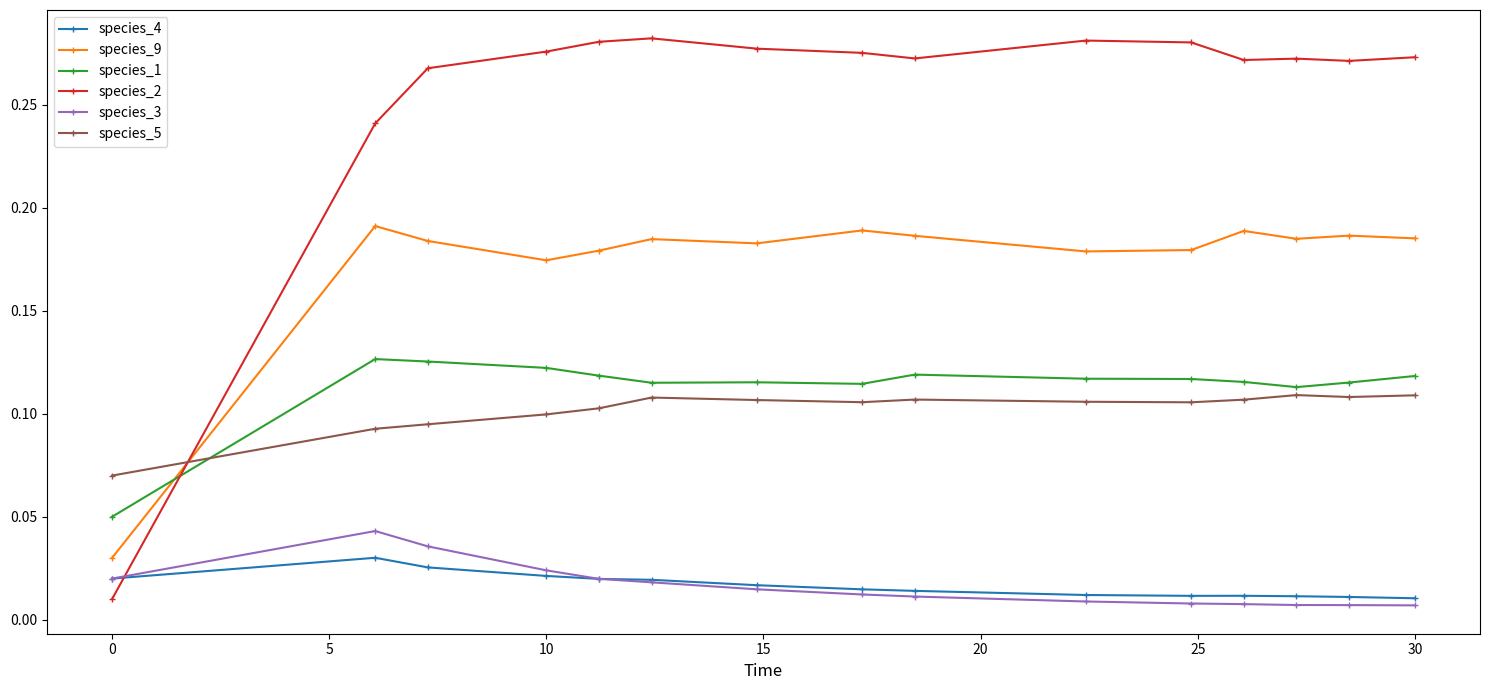

Rank the series by their maximum value, from lowest to highest.

species_4, species_3, species_5, species_1, species_9, species_2